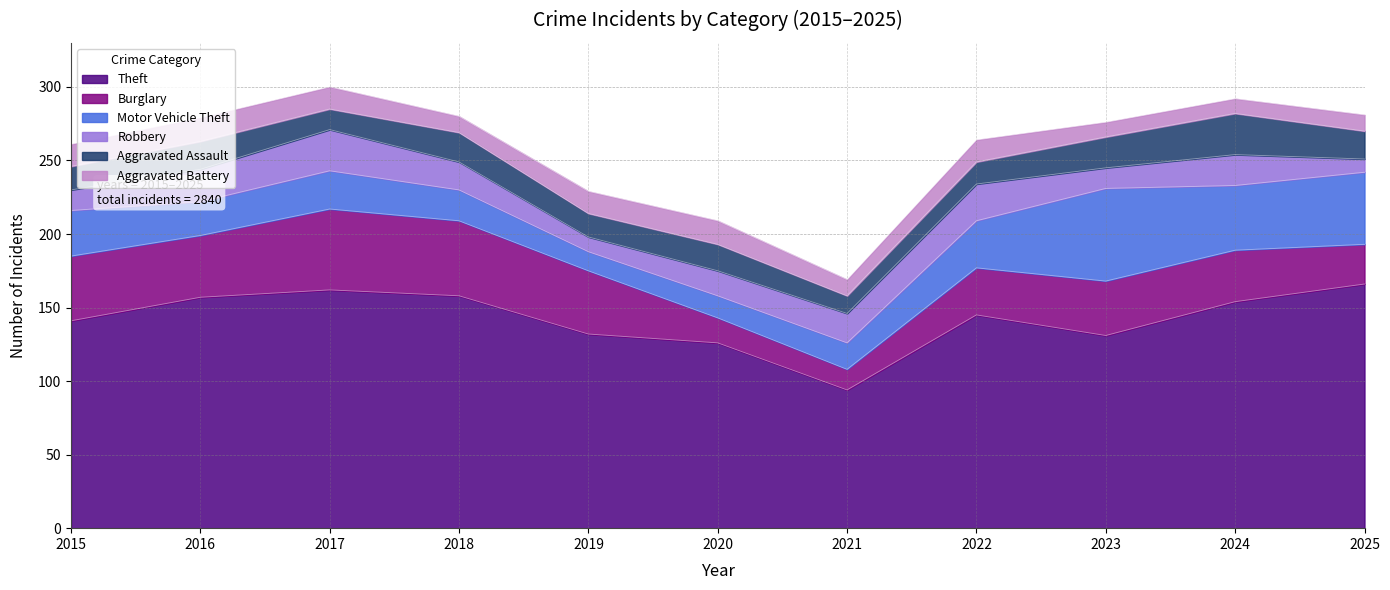

Reading right to left, transcribe all the data shown in this chart.

Theft: 2025=166	2024=154	2023=131	2022=145	2021=94	2020=126	2019=132	2018=158	2017=162	2016=157	2015=141
Burglary: 2025=27	2024=35	2023=37	2022=32	2021=14	2020=17	2019=43	2018=51	2017=55	2016=42	2015=44
Motor Vehicle Theft: 2025=49	2024=44	2023=63	2022=32	2021=18	2020=15	2019=13	2018=21	2017=26	2016=23	2015=31
Robbery: 2025=9	2024=21	2023=14	2022=25	2021=20	2020=17	2019=10	2018=19	2017=28	2016=22	2015=14
Aggravated Assault: 2025=19	2024=28	2023=21	2022=15	2021=12	2020=18	2019=16	2018=20	2017=14	2016=19	2015=16
Aggravated Battery: 2025=11	2024=10	2023=10	2022=15	2021=11	2020=16	2019=15	2018=11	2017=15	2016=16	2015=15